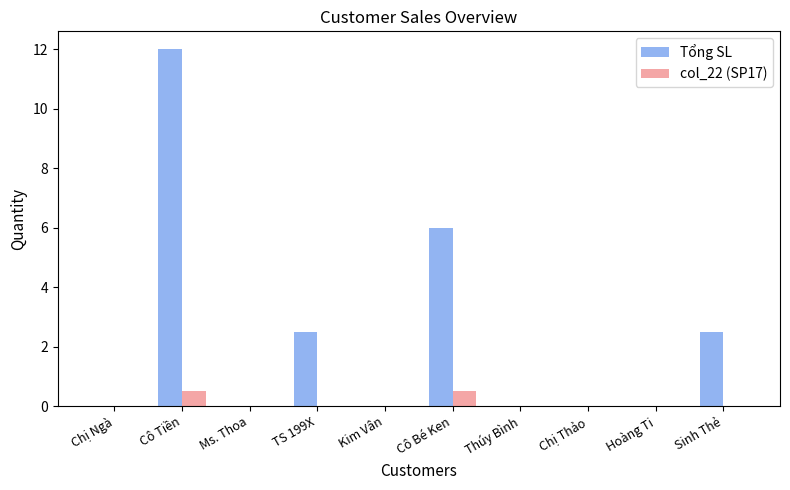

What are all the series names shown in the legend?

Tổng SL, col_22 (SP17)